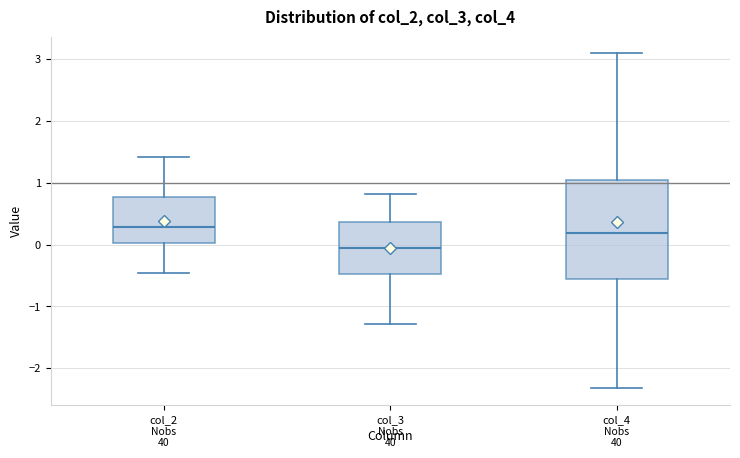

Reading left to right, transcribe this box plot: for each box, give where its median line is, the range the box spans, and where its two whiskers end, as read against the y-axis. The values are not printed on the chart, so give them approximately, as read against the axis.

col_2: median 0.3, box 0.0 to 0.8, whiskers -0.5 to 1.4
col_3: median -0.1, box -0.5 to 0.4, whiskers -1.3 to 0.8
col_4: median 0.2, box -0.6 to 1.0, whiskers -2.3 to 3.1